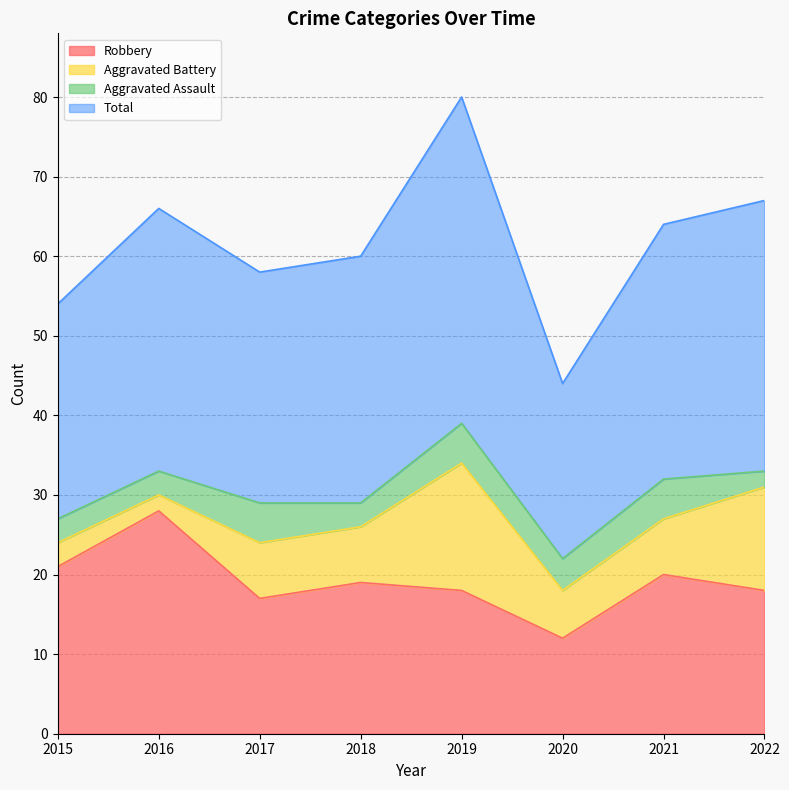

The value of Robbery at 2015 is 21. True or false?

True